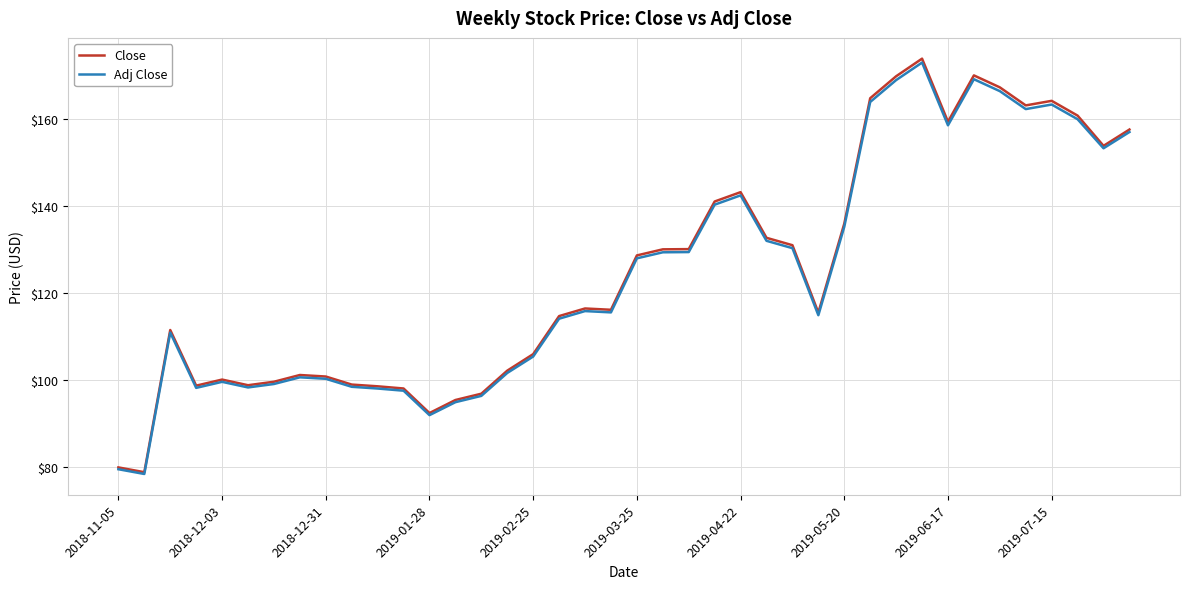

What is the minimum value shown in the chart?

78.4